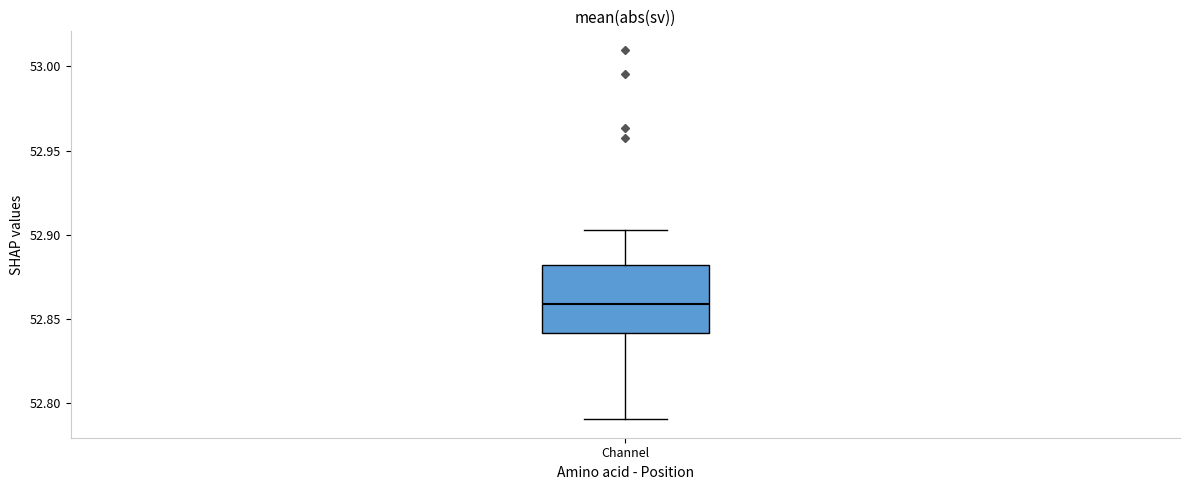

Where does the lower whisker of the box for Channel end on the y-axis? The values are not printed on the chart, so give them approximately, as read against the axis.

52.790